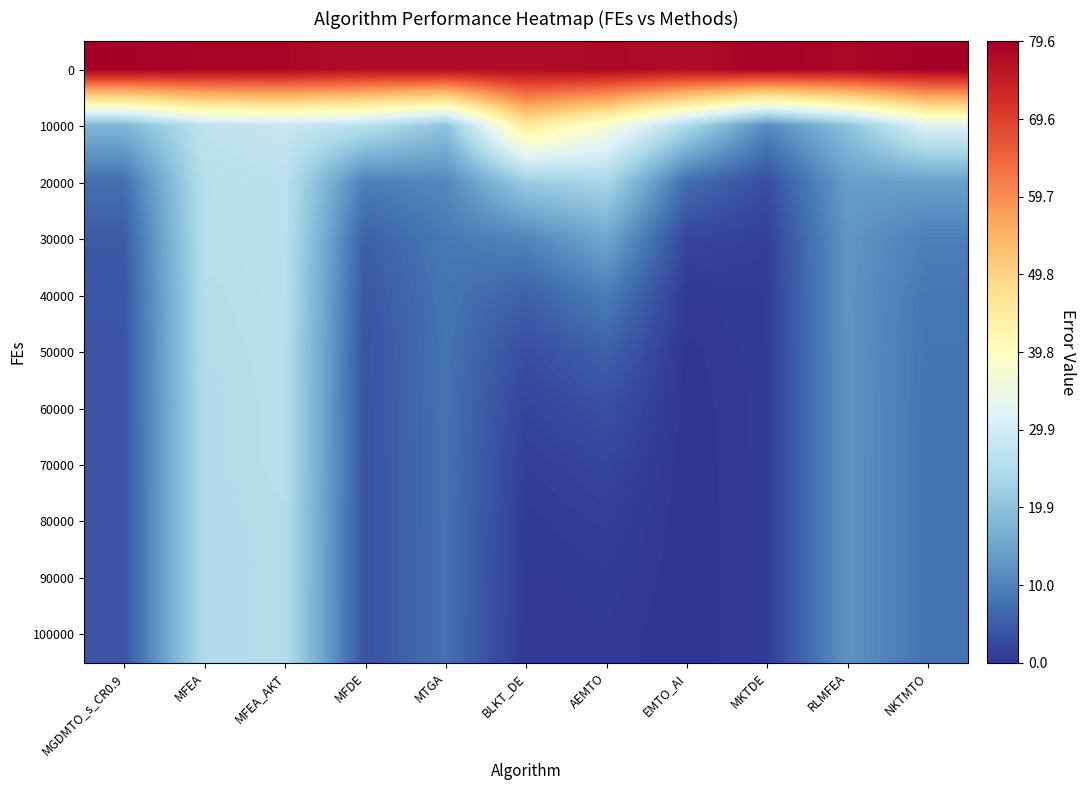

At MGDMTO_s_CR0.9, list the series in order from smallest to largest.

100000, 90000, 80000, 70000, 60000, 50000, 40000, 30000, 20000, 10000, 0